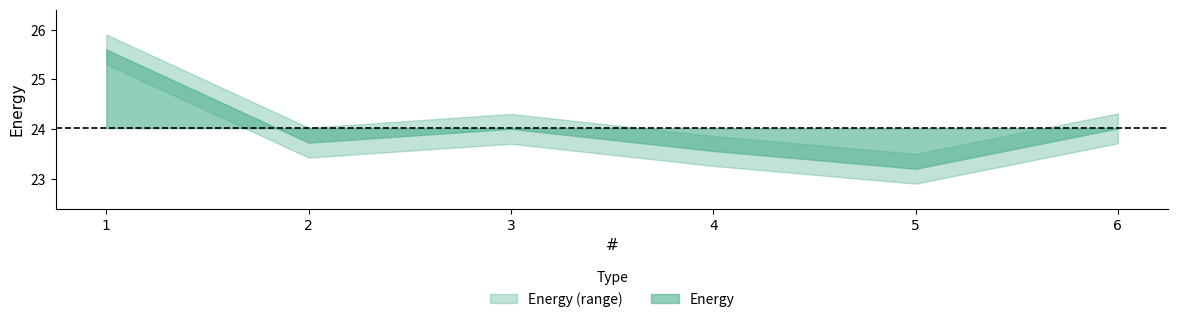

How many interior local peaks (higher than both neighbors) does the data have?

1